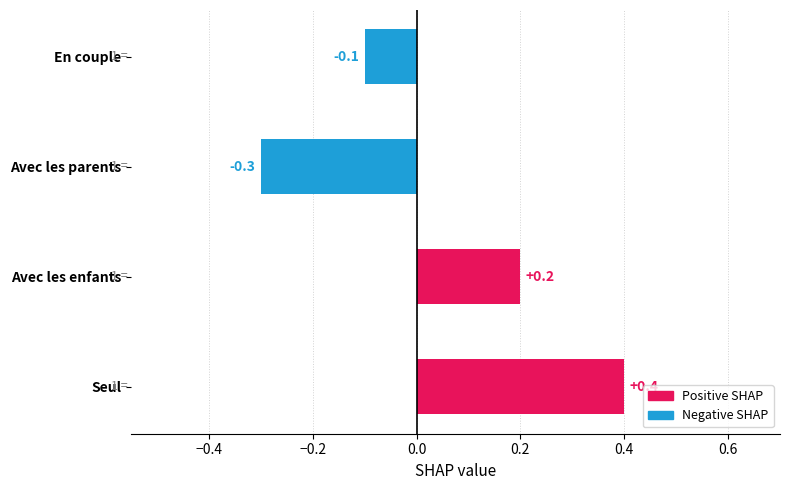

Which series has the widest spread of values?

Positive SHAP